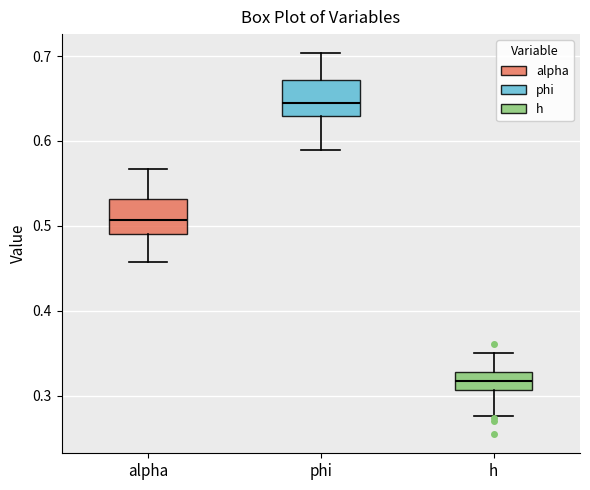

Where is the upper edge of the box for alpha on the y-axis? The values are not printed on the chart, so give them approximately, as read against the axis.

0.53